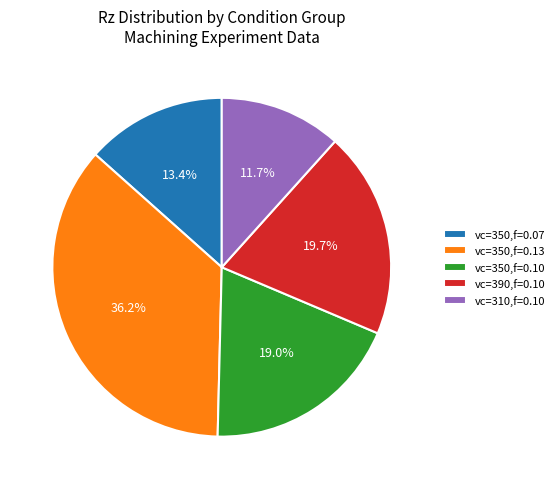

Approximately how many times larger is the value at vc=350,f=0.13 compared to vc=390,f=0.10?

1.8